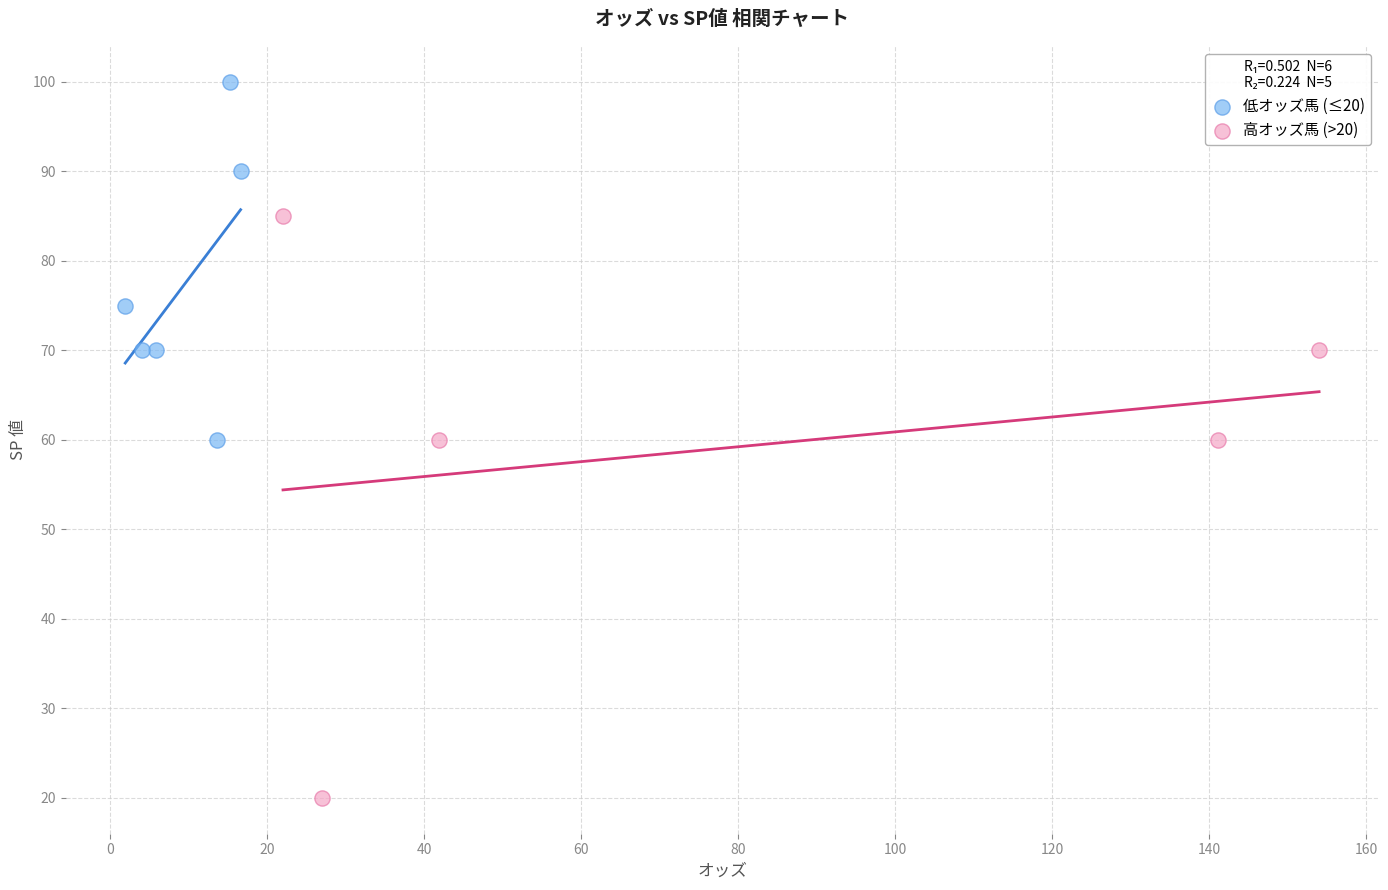

Which series contains the highest Y value?

低オッズ馬 (≤20)